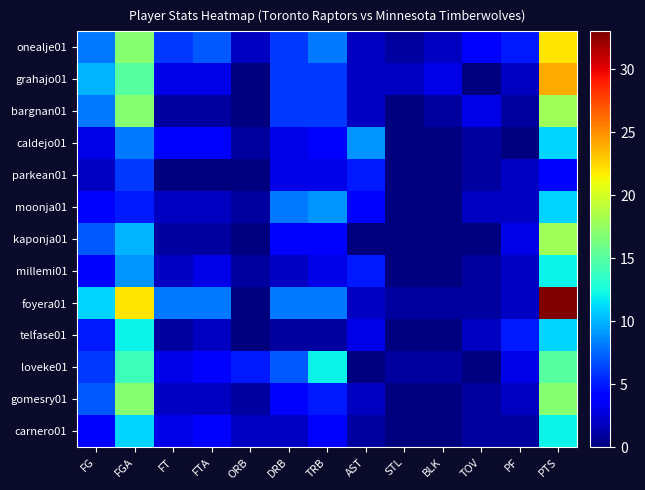

At which category is the sum across all series the highest?

PTS